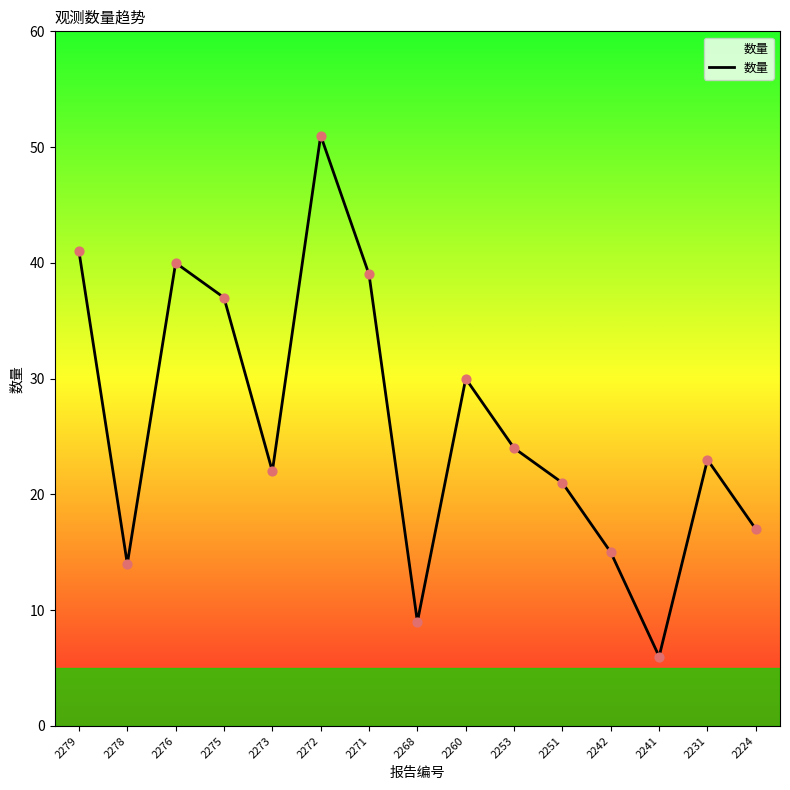

What is the ratio of the value at 2279 to the value at 2242?

2.7